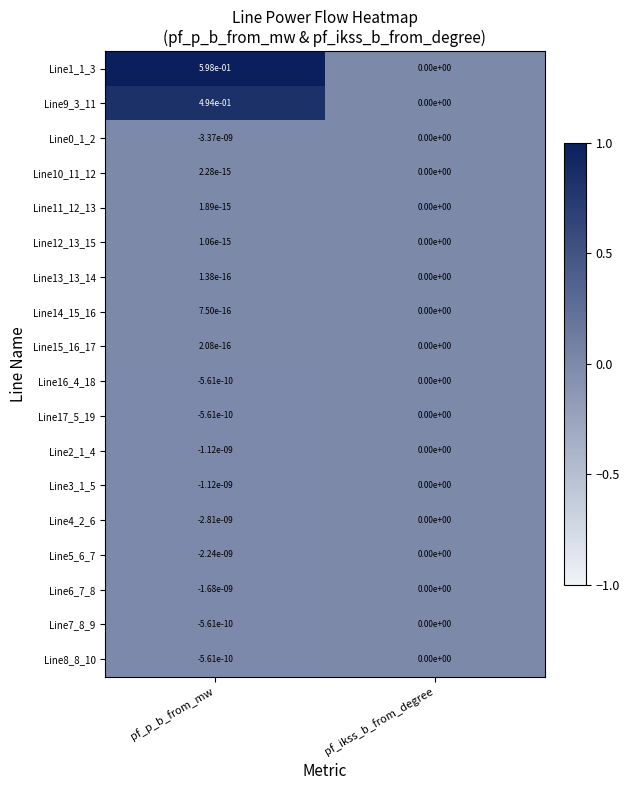

Between pf_p_b_from_mw and pf_ikss_b_from_degree, which series saw the biggest shift?

Line1_1_3